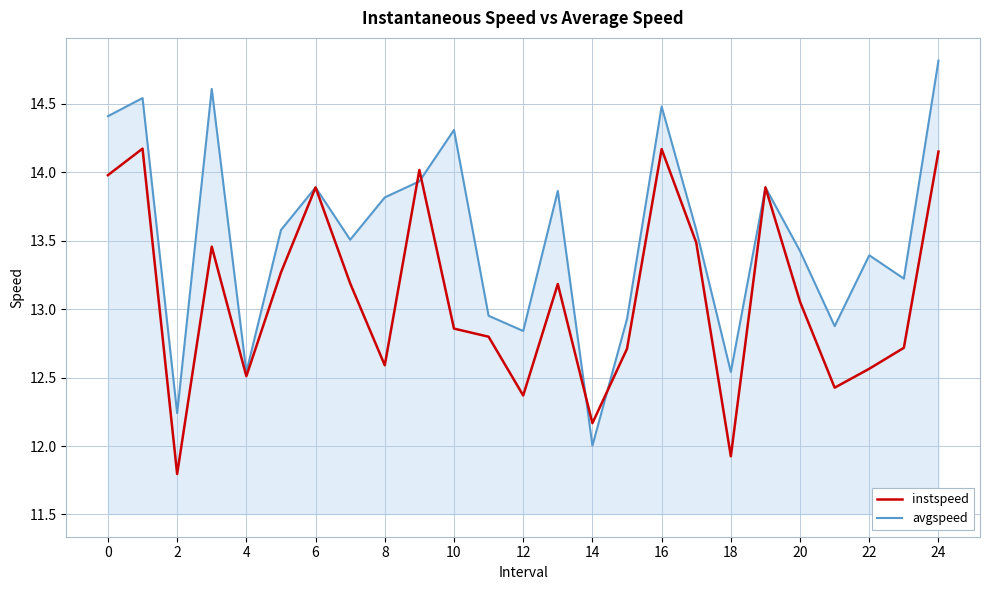

How many series are shown in this chart?

2